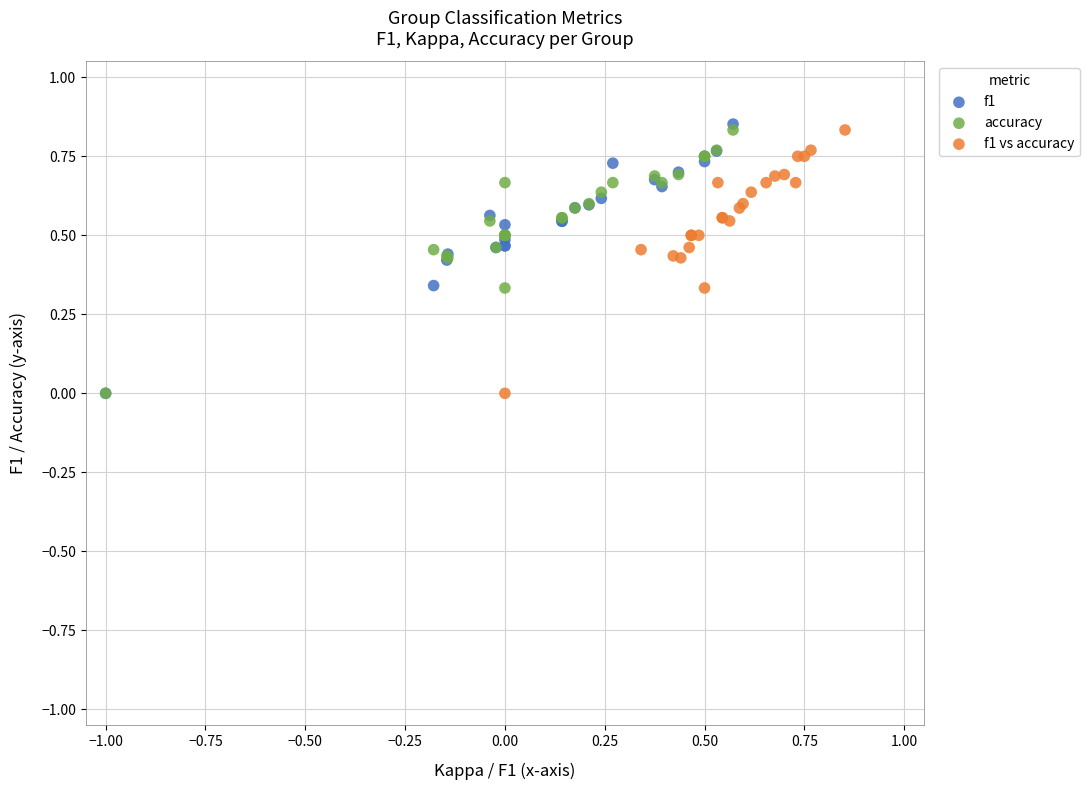

What are all the series names shown in the legend?

f1, accuracy, f1 vs accuracy